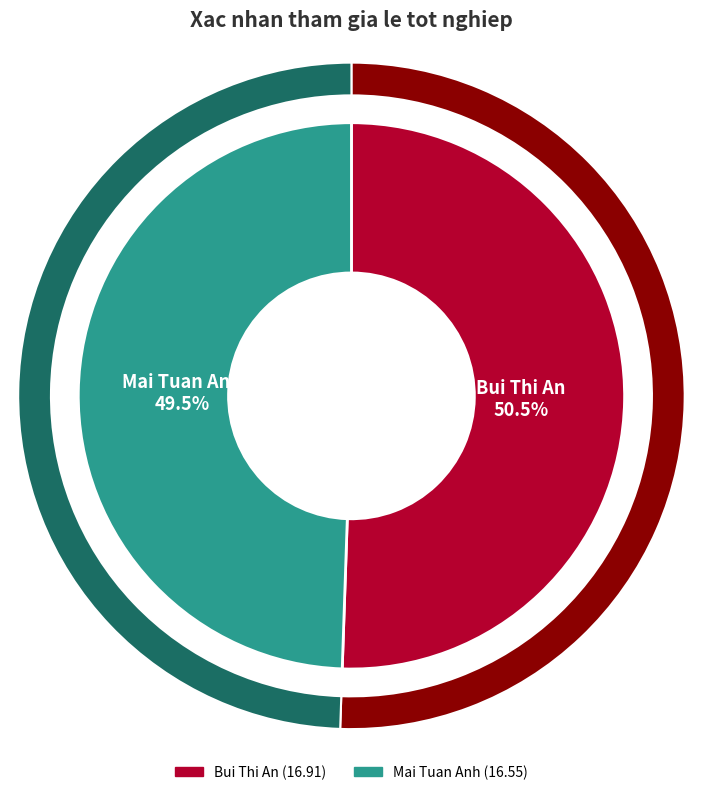

Does any single category account for the majority?

Yes